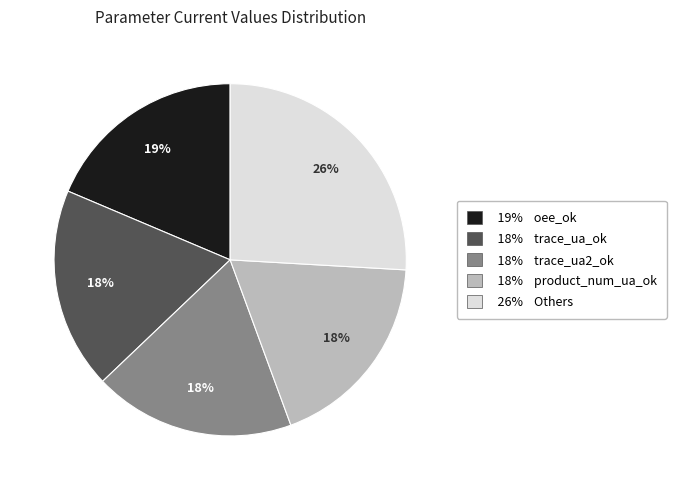

To the nearest percent, what is the average slice percentage?

20%